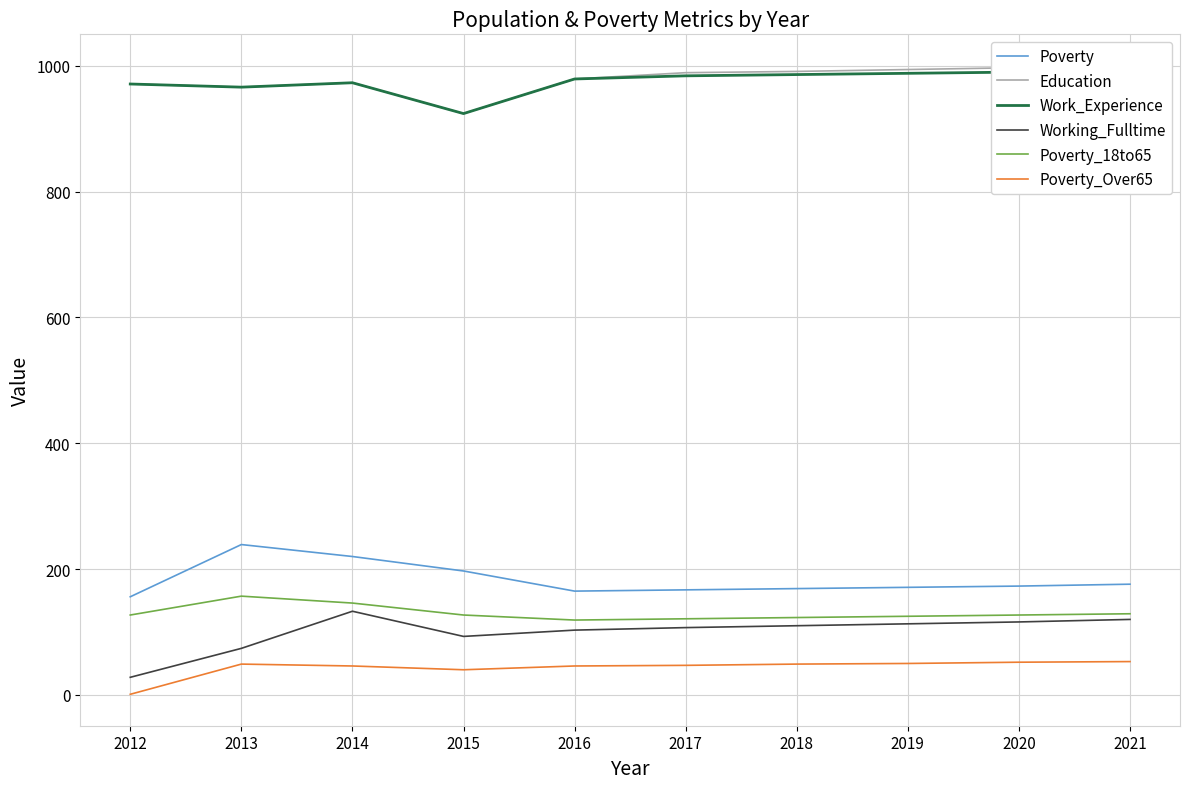

What is the total value across all series at 2018?

2428